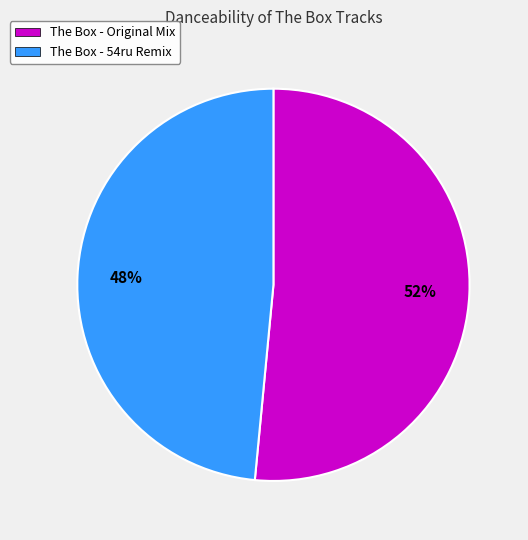

Is the sum of The Box - 54ru Remix and The Box - Original Mix greater than half?

Yes